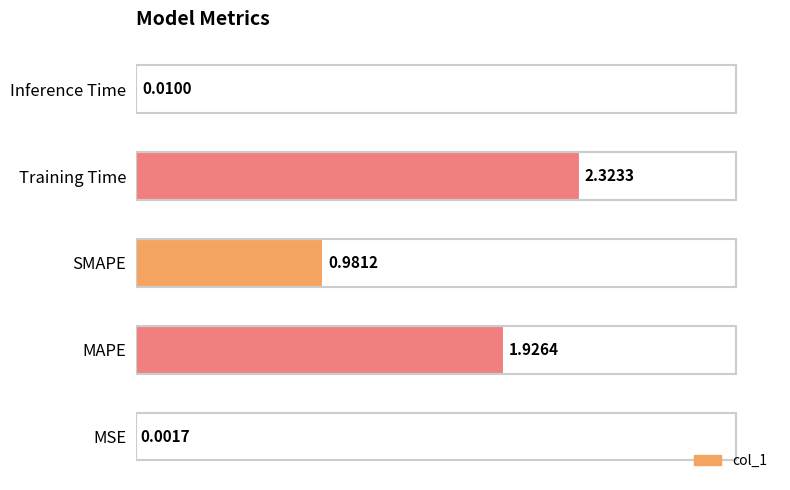

At which label is the value closest to 1?

SMAPE